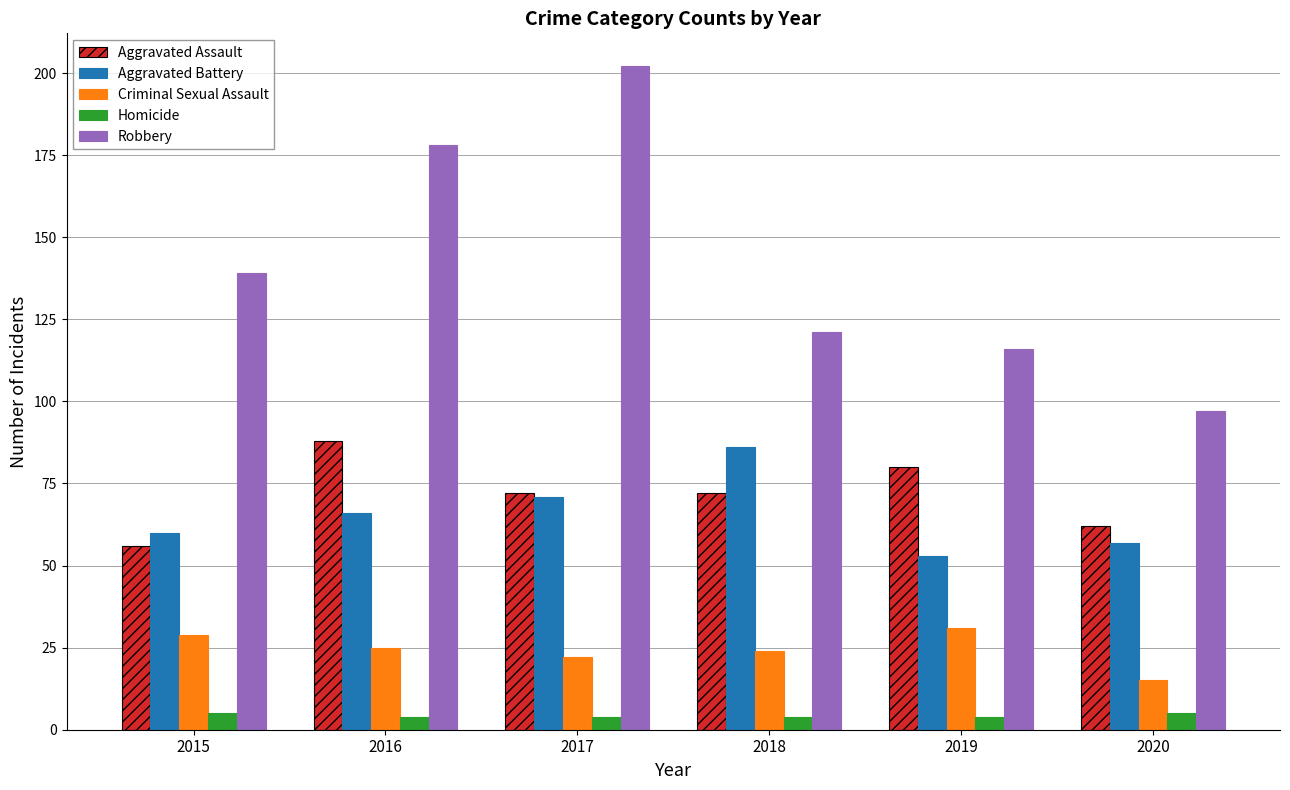

At how many categories does at least one series exceed 93?

6